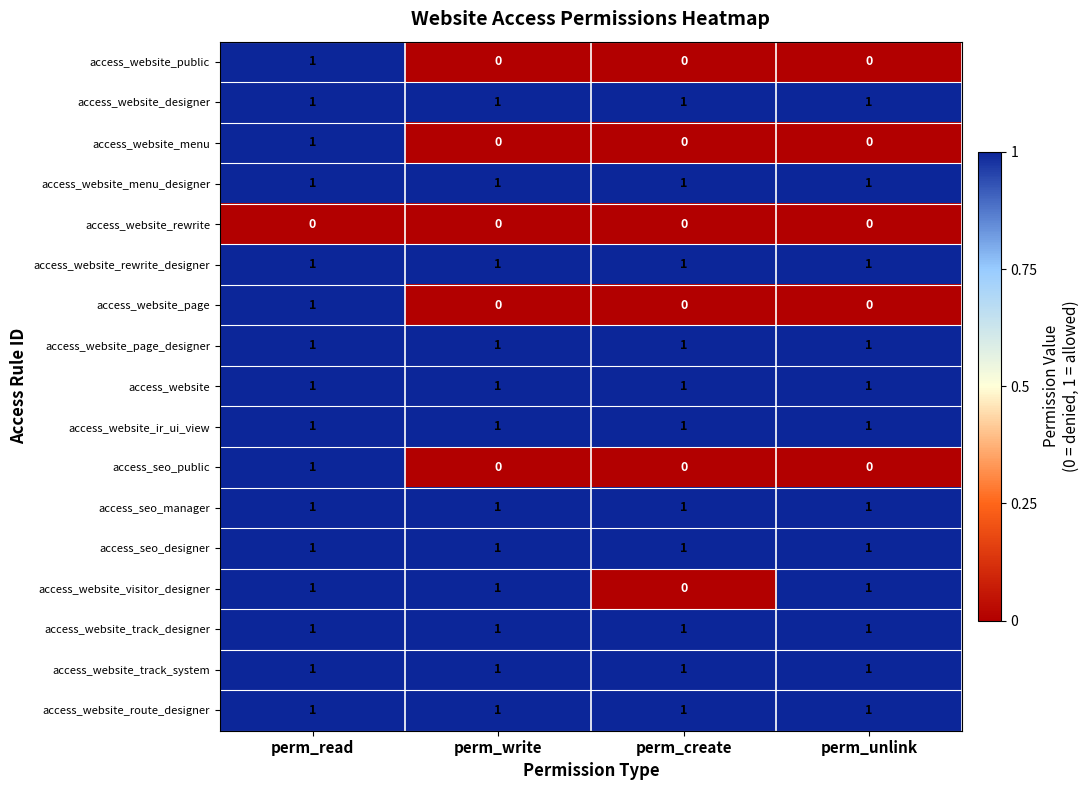

What is the sum of all access_seo_designer values?

4